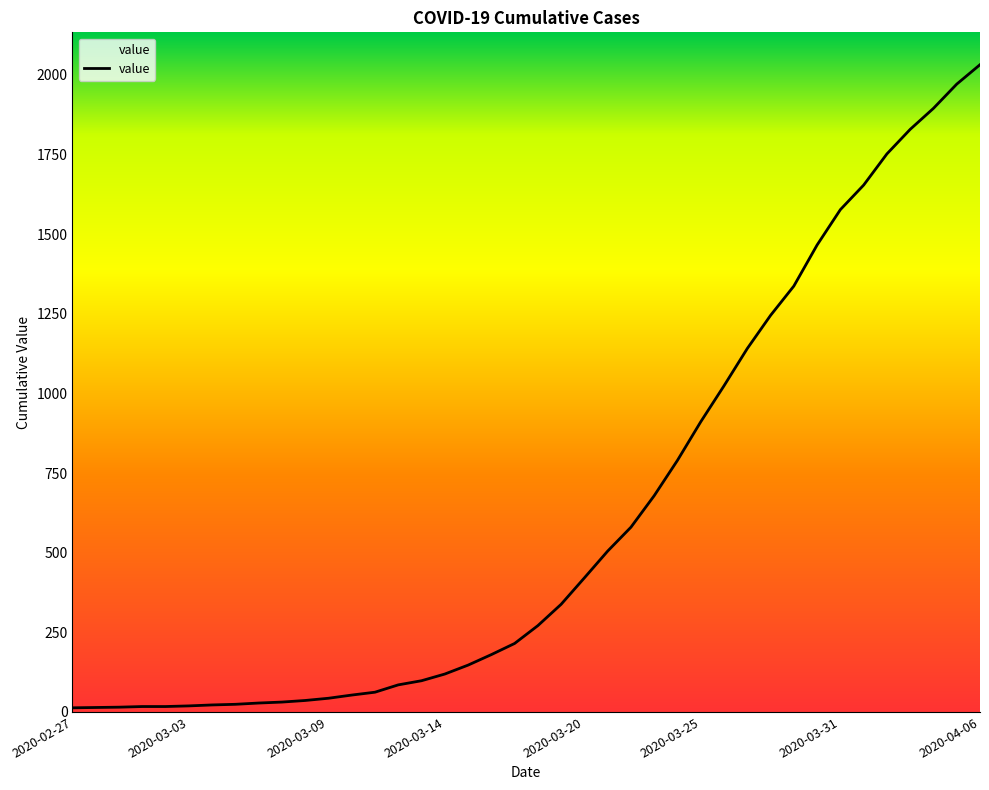

What is the greatest value displayed?

2032